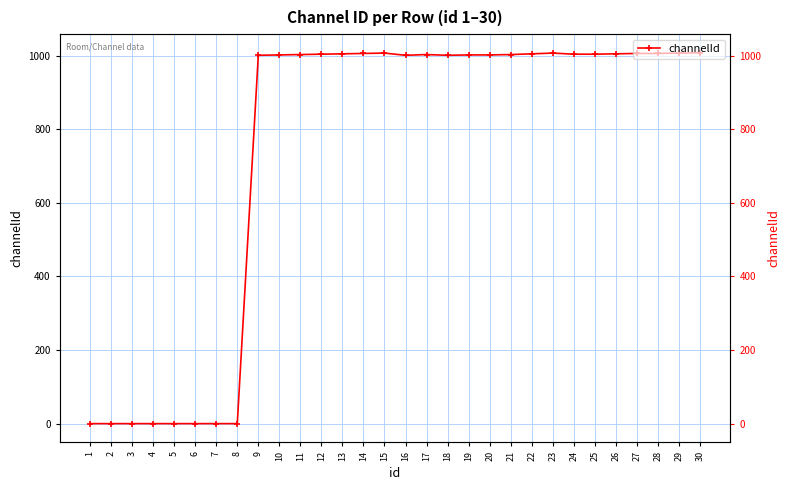

What is the change in value from 1 to 21?

+1003